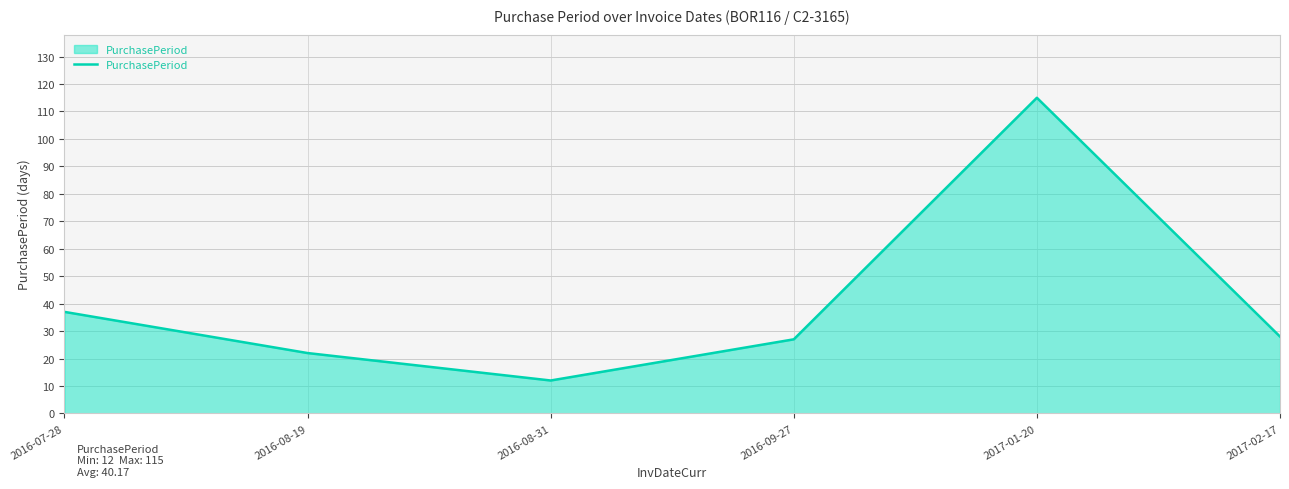

Which has a higher value, 2016-07-28 or 2016-08-19?

2016-07-28